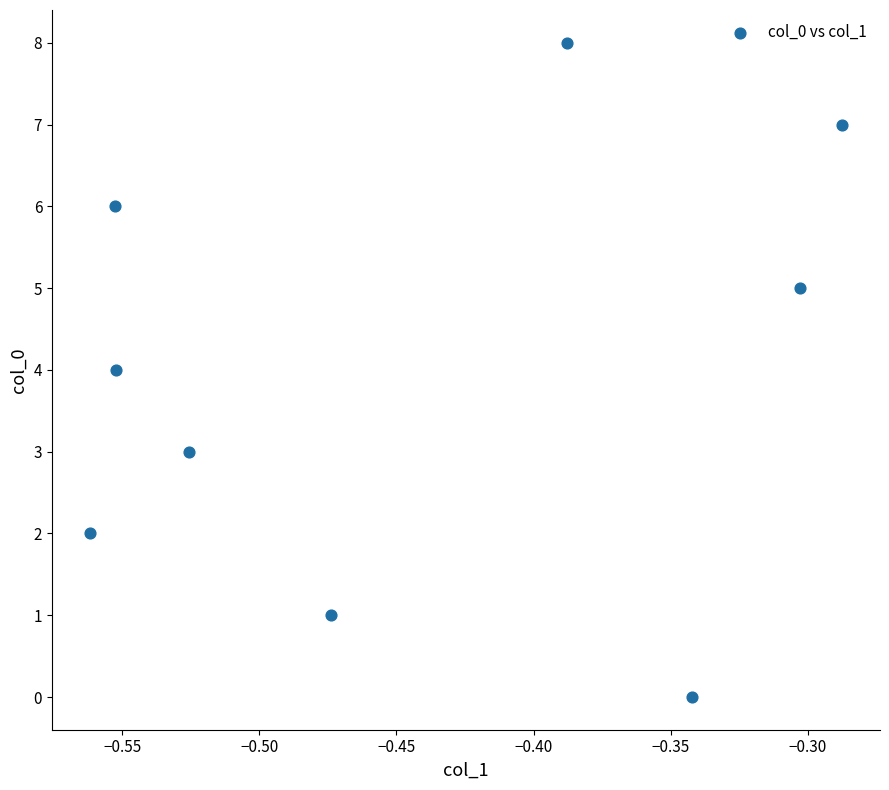

What is the average Y value?

4